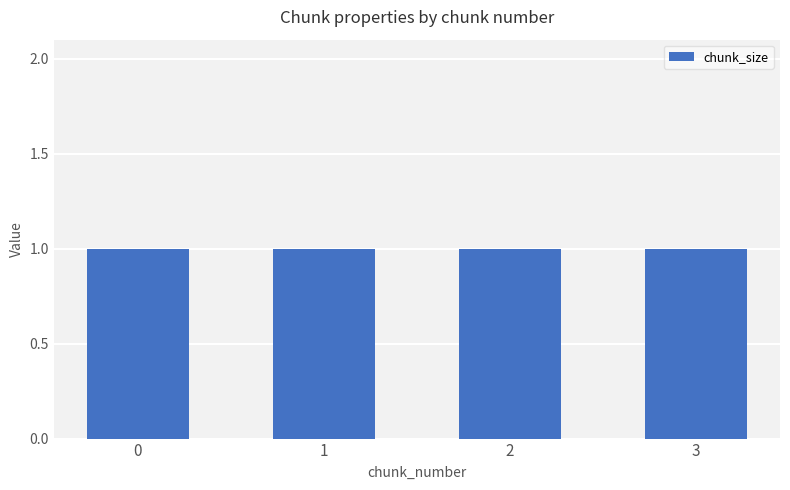

Are the bars grouped side by side (vs. stacked)?

Yes